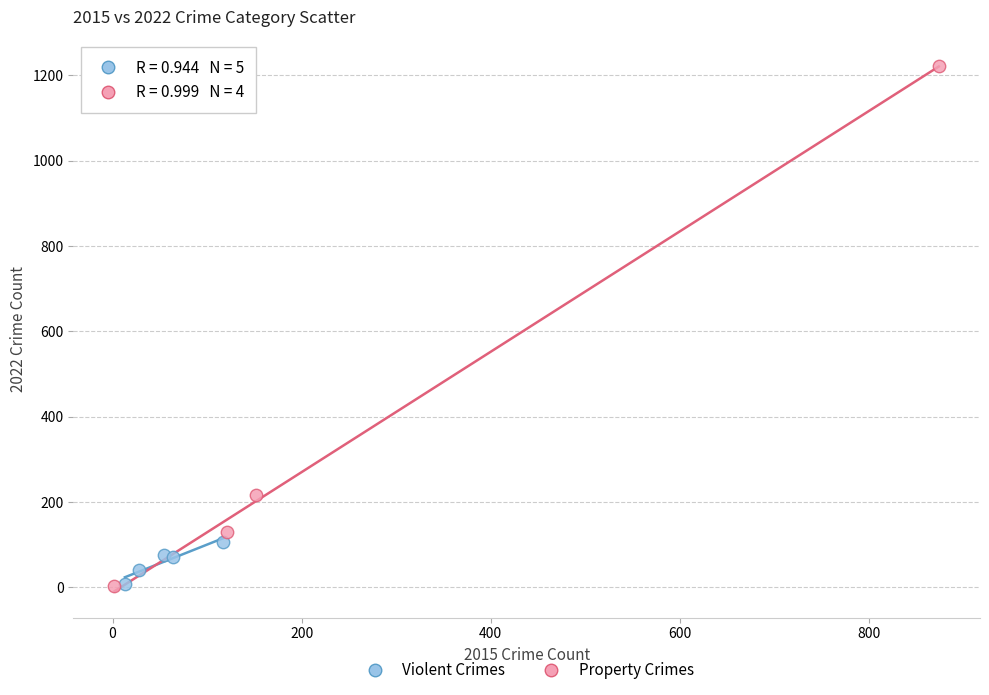

Which series reaches the maximum Y coordinate?

Property Crimes